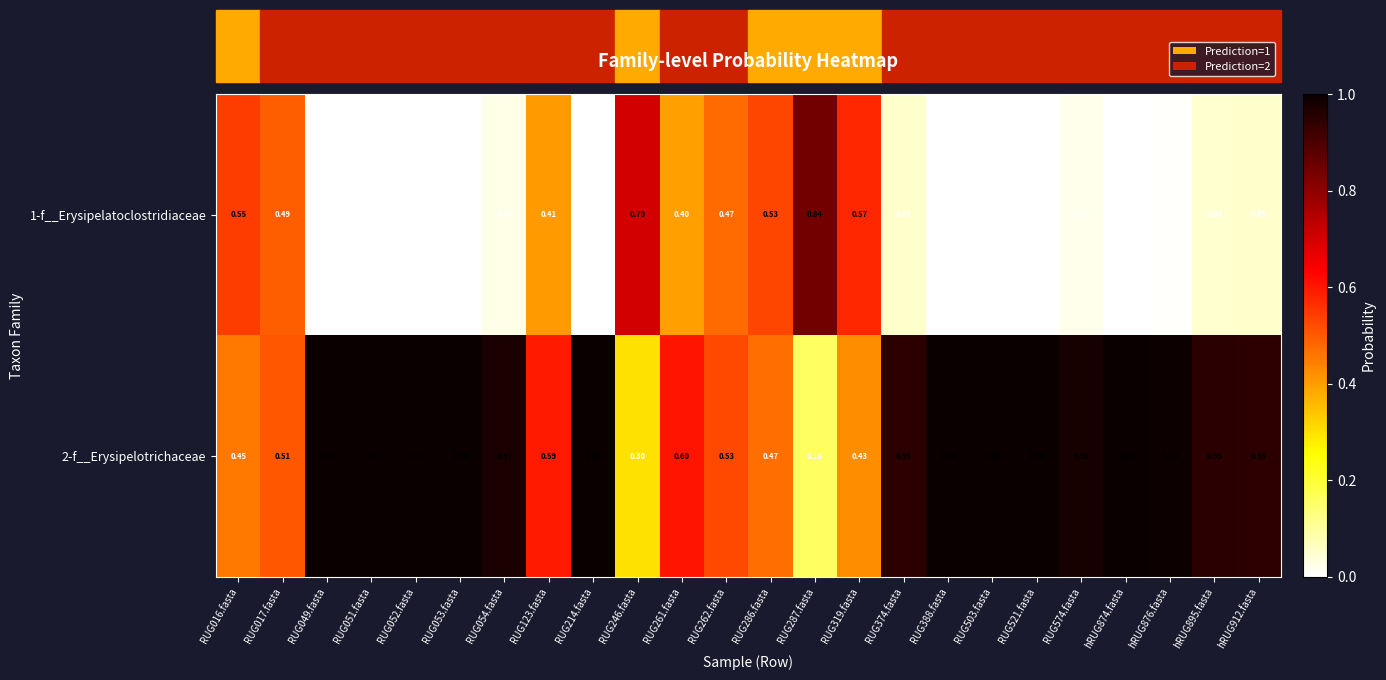

Rank the series at RUG214.fasta from highest to lowest value.

2-f__Erysipelotrichaceae, 1-f__Erysipelatoclostridiaceae